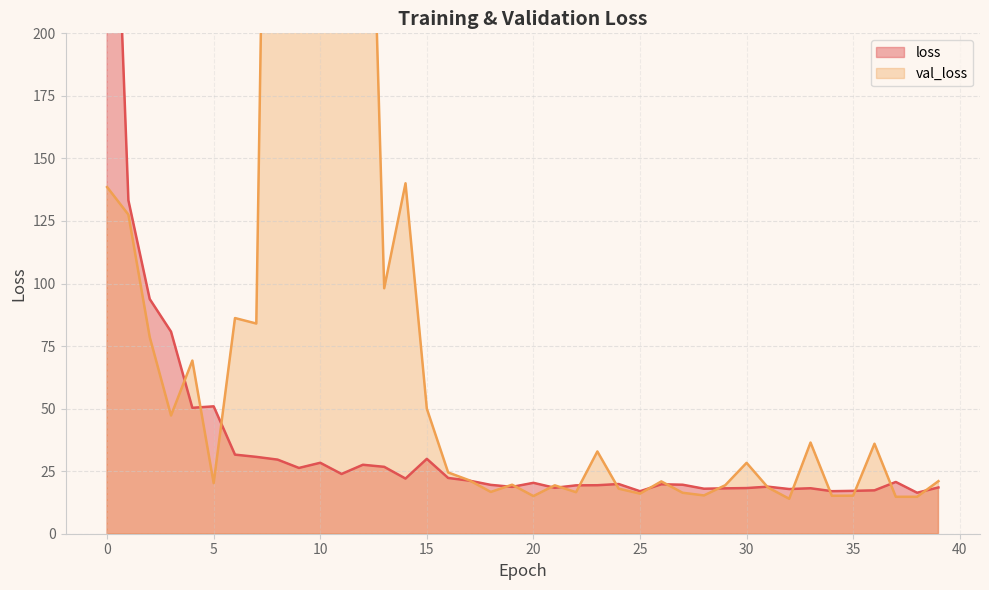

What is the difference between the maximum and minimum values in the val_loss series?

615.2